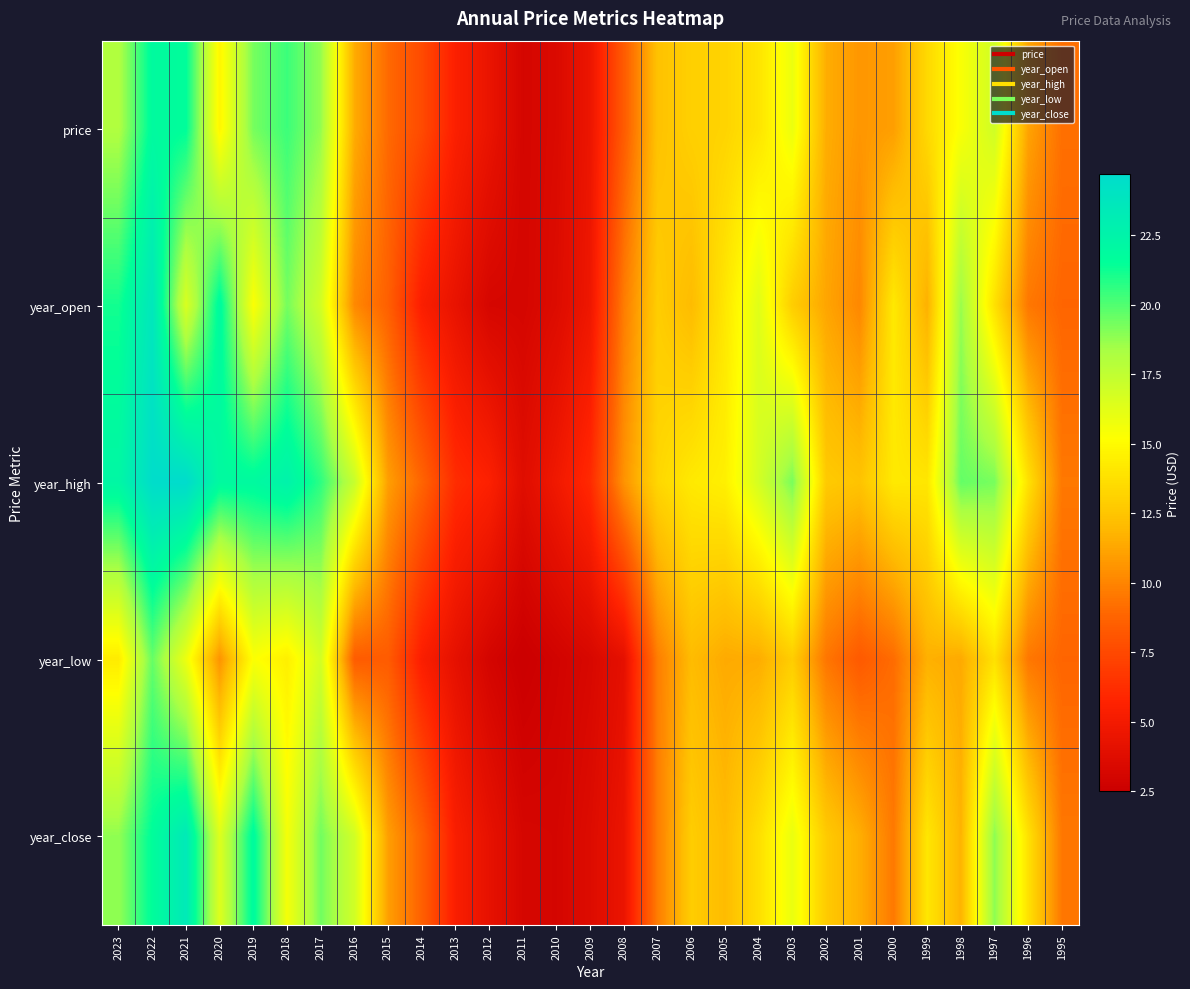

At which category is the sum across all series the highest?

2022